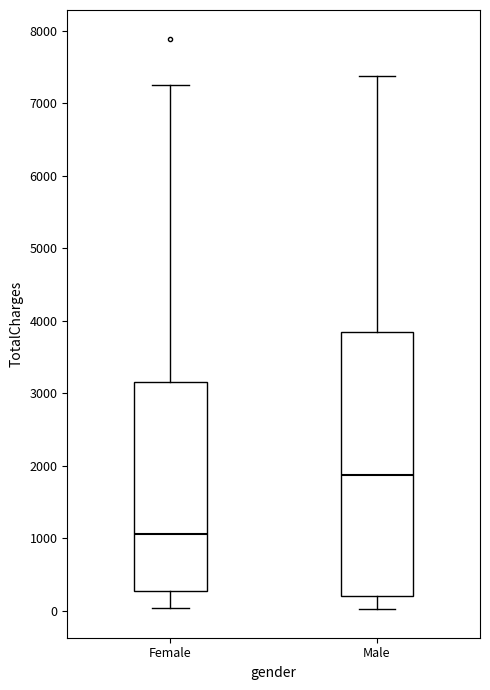

Comparing the boxes themselves (not the whiskers), which one is the tallest?

Male